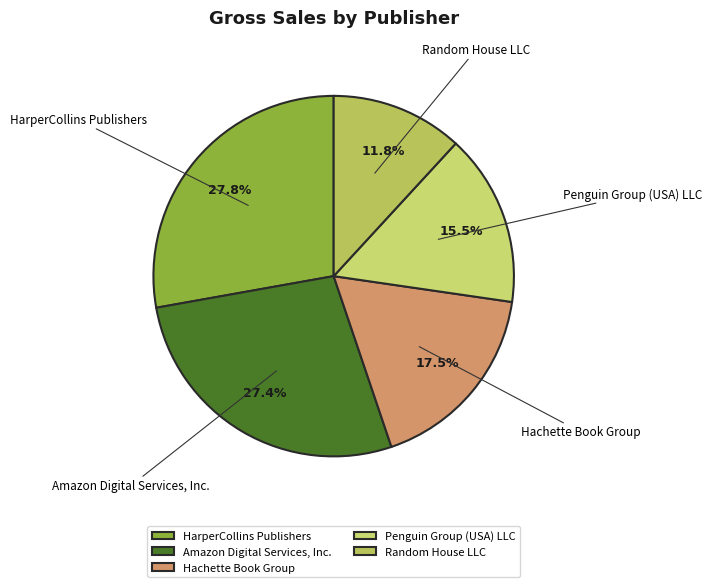

Between Penguin Group (USA) LLC and Hachette Book Group, which is larger?

Hachette Book Group